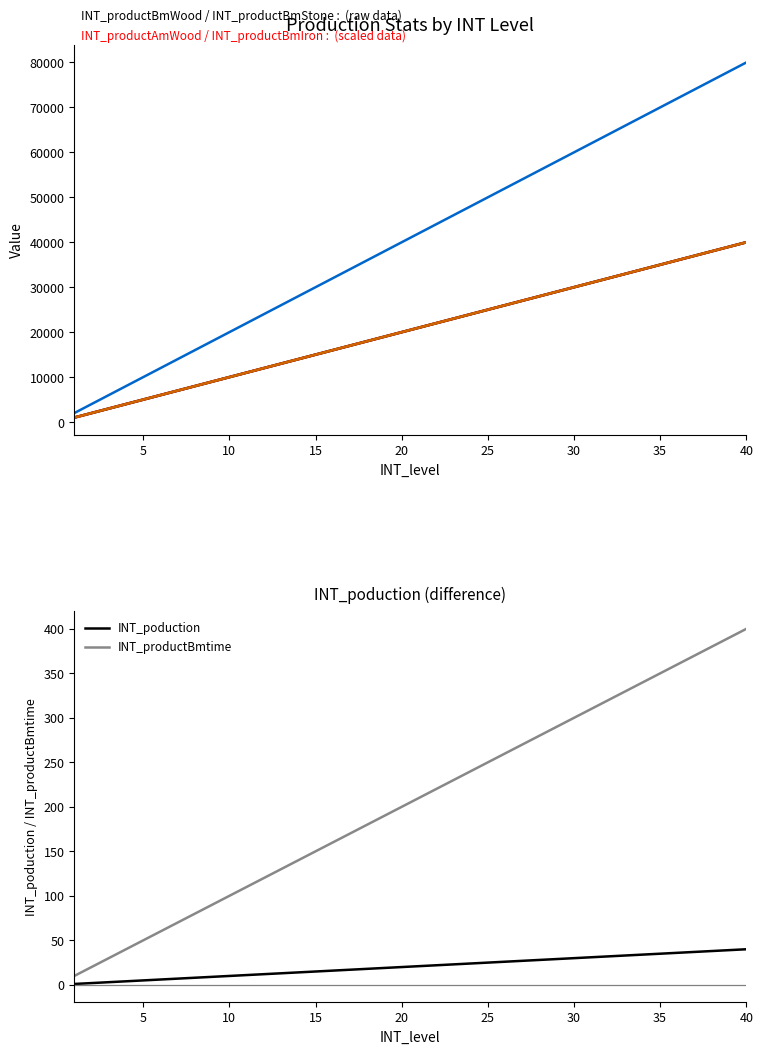

What is the highest value of the INT_productBmtime series?

400